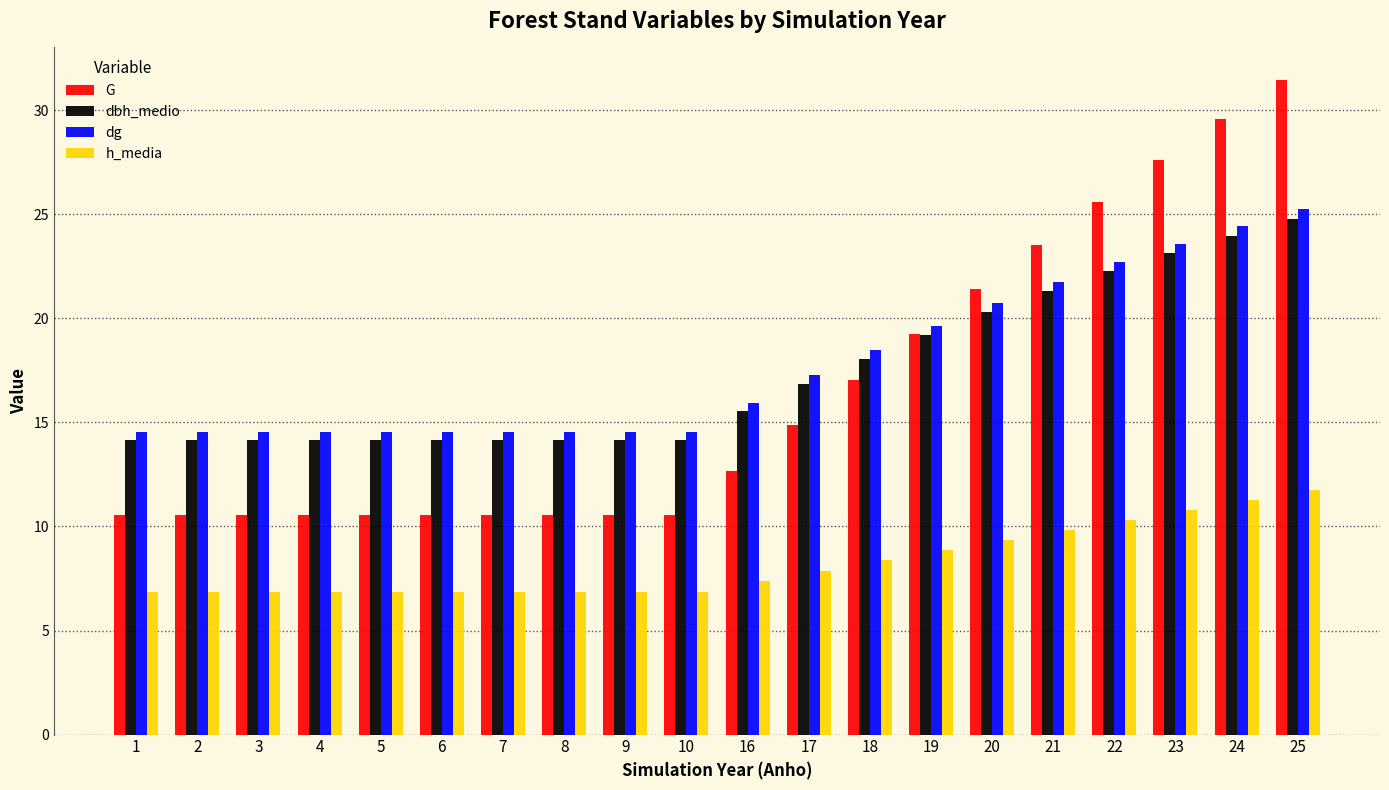

The value of G at 10 is 4.7. True or false?

False